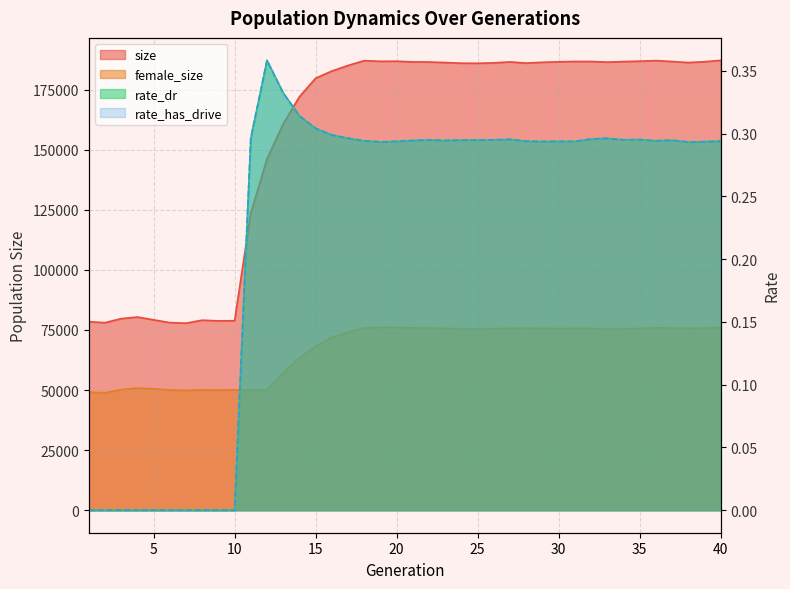

True or false: rate_has_drive has more than 0 interior local peaks.

True